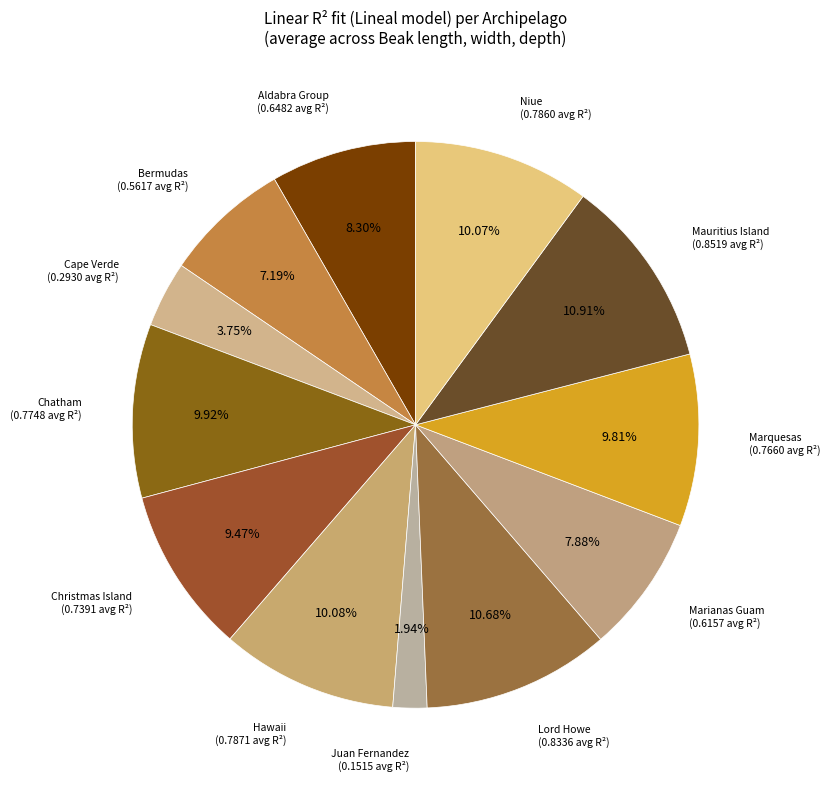

Count the number of slices in the pie.

12